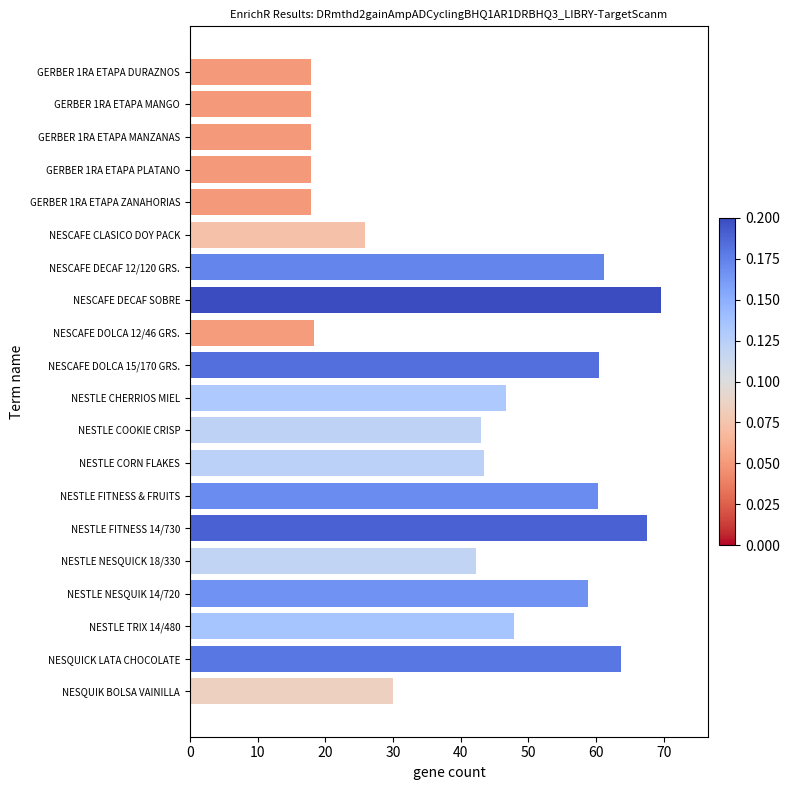

What is the label of the 3rd bar from the top?

GERBER 1RA ETAPA MANZANAS